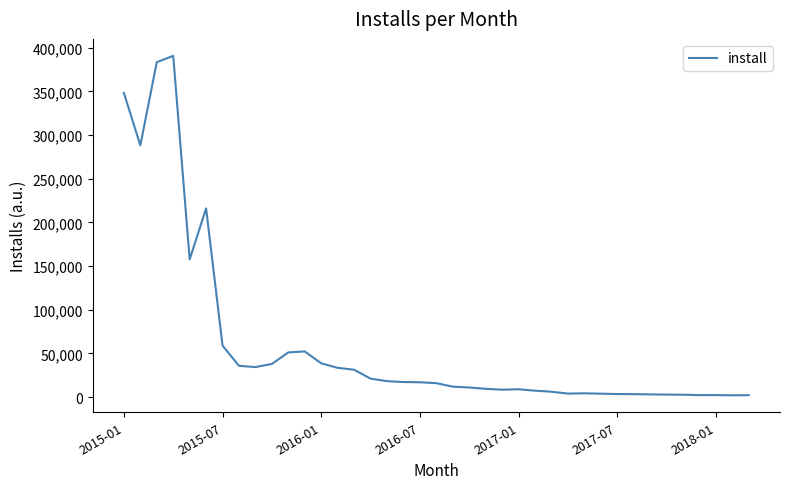

What is the greatest value displayed?

390756